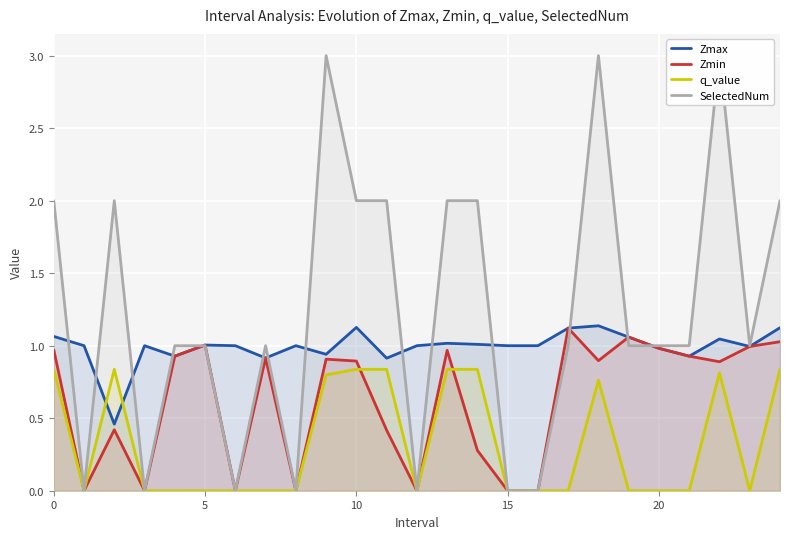

What is the lowest value of the Zmax series?

0.5